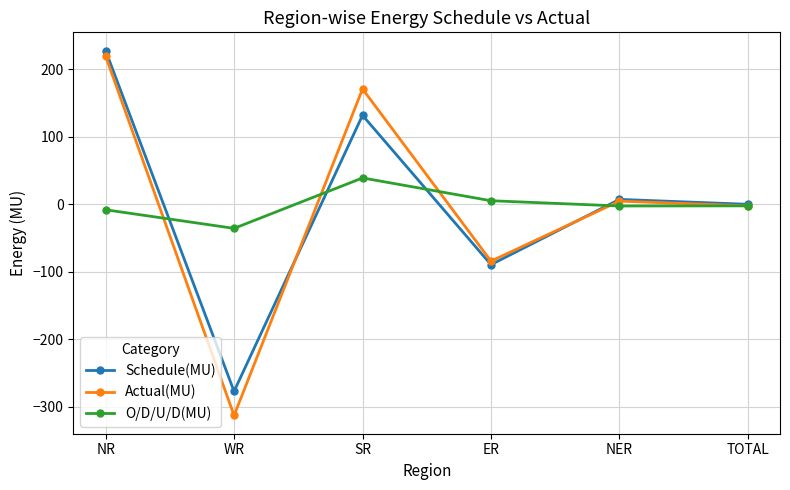

How many values in the O/D/U/D(MU) series are below -2?

4